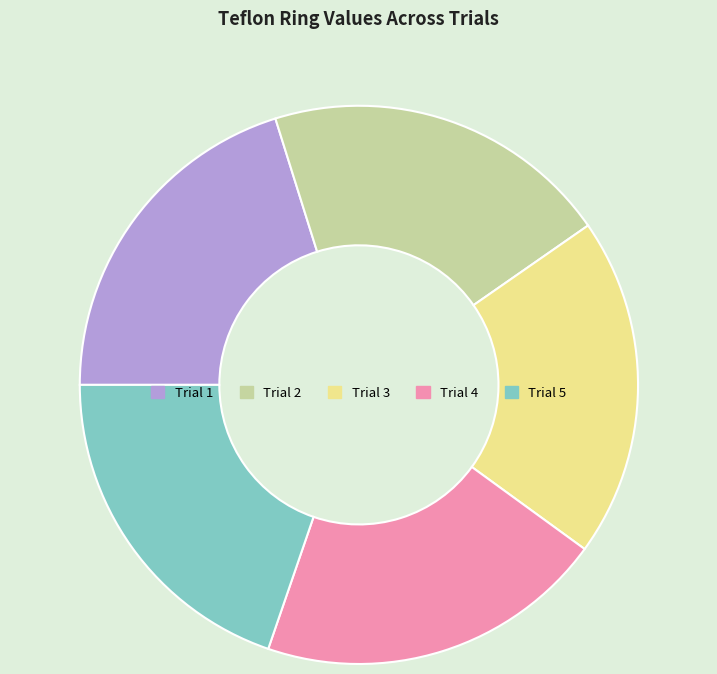

Does any single category account for the majority?

No